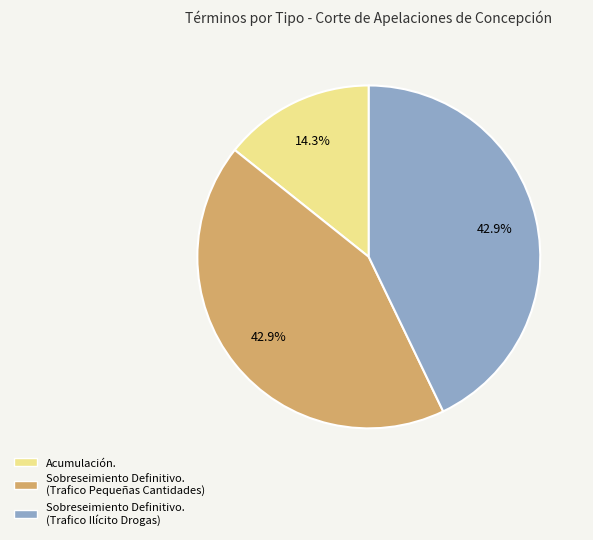

Is there any slice that represents more than half of the pie?

No